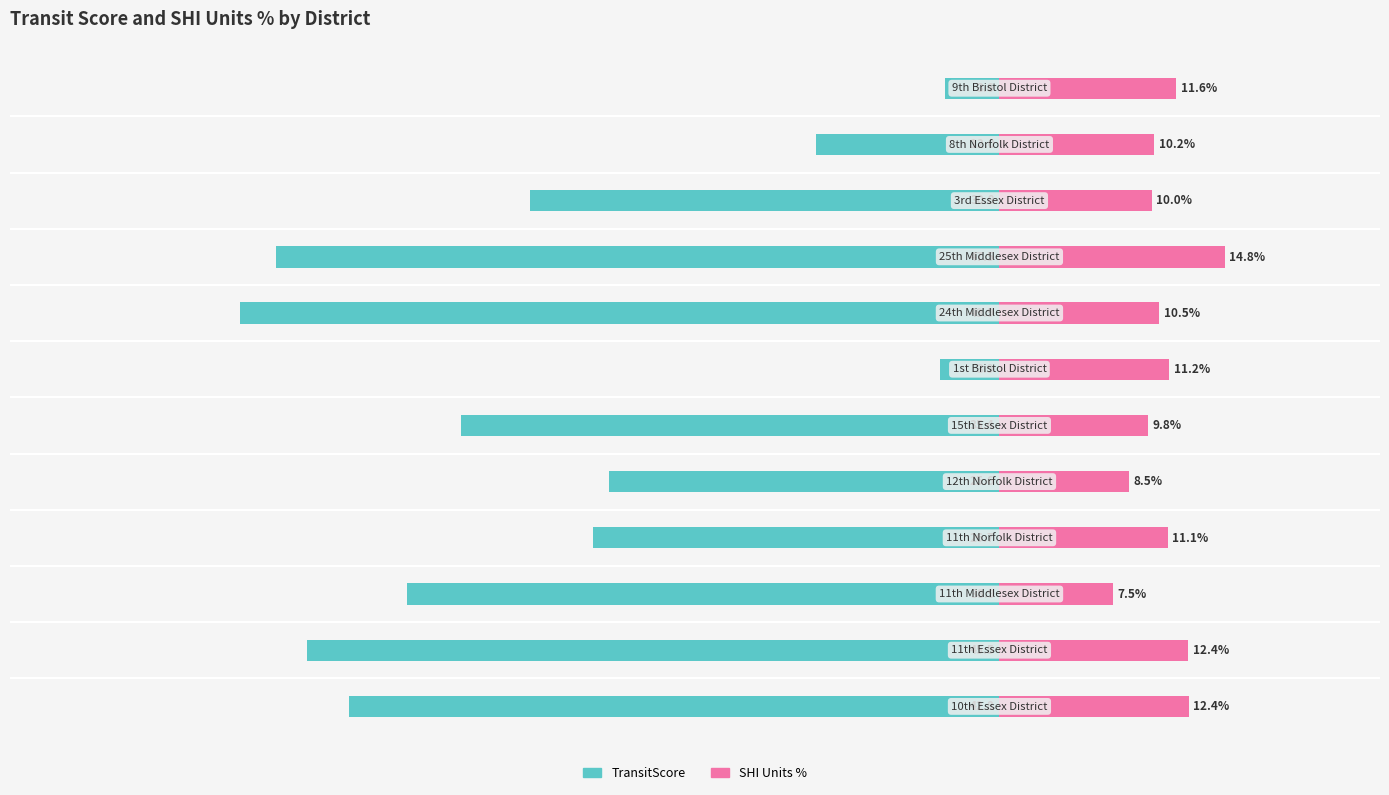

What is the difference between the maximum and minimum values in the percentage_of_shi_units series?

7.3